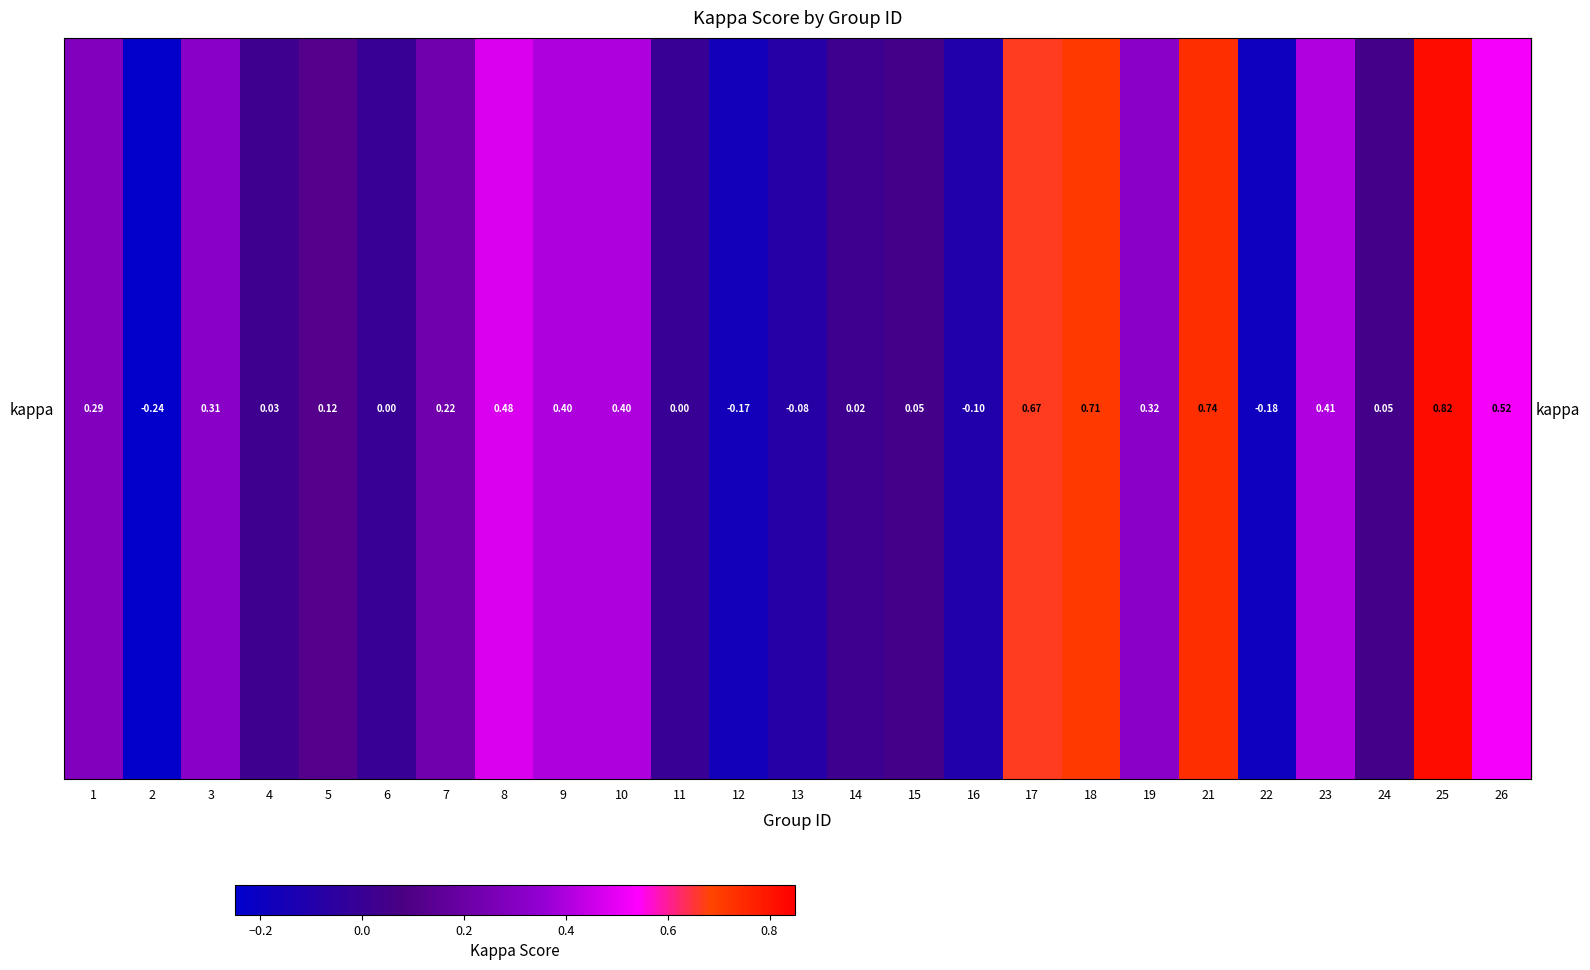

Which category has the lowest value across all series?

2